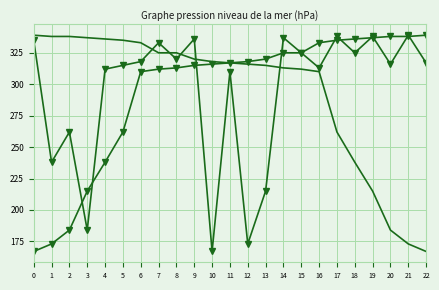

At which category is the sum across all series the highest?

14